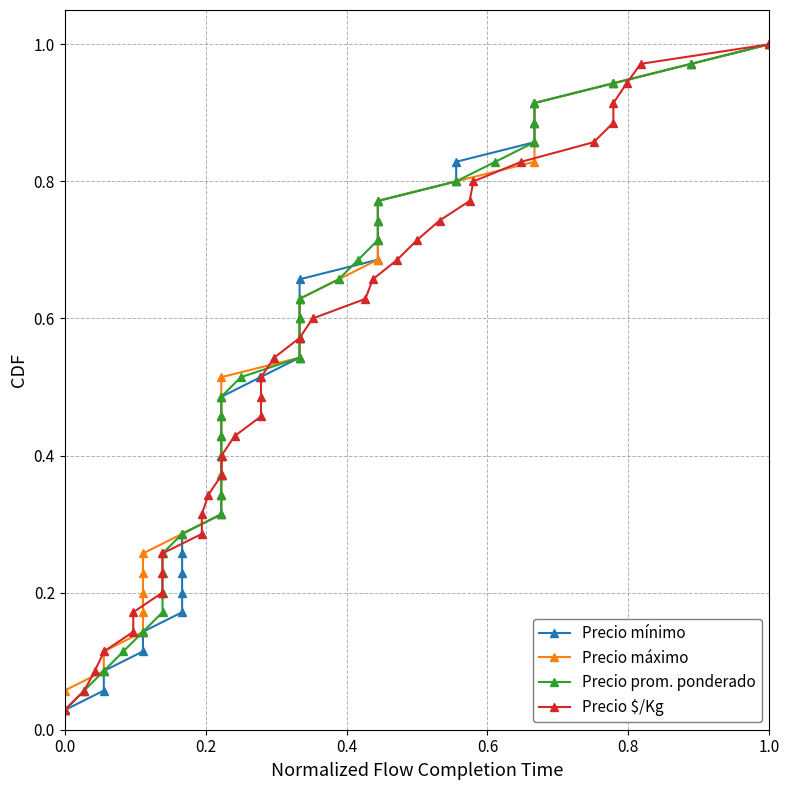

True or false: Precio mínimo and Precio máximo intersect in this chart.

False